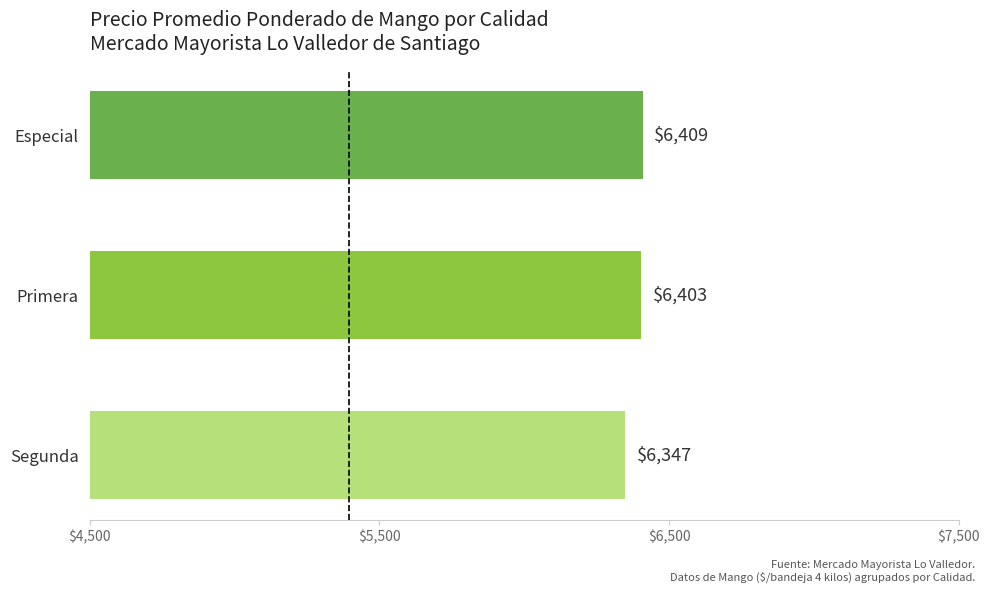

List the labels in order of value, largest first.

Especial, Primera, Segunda